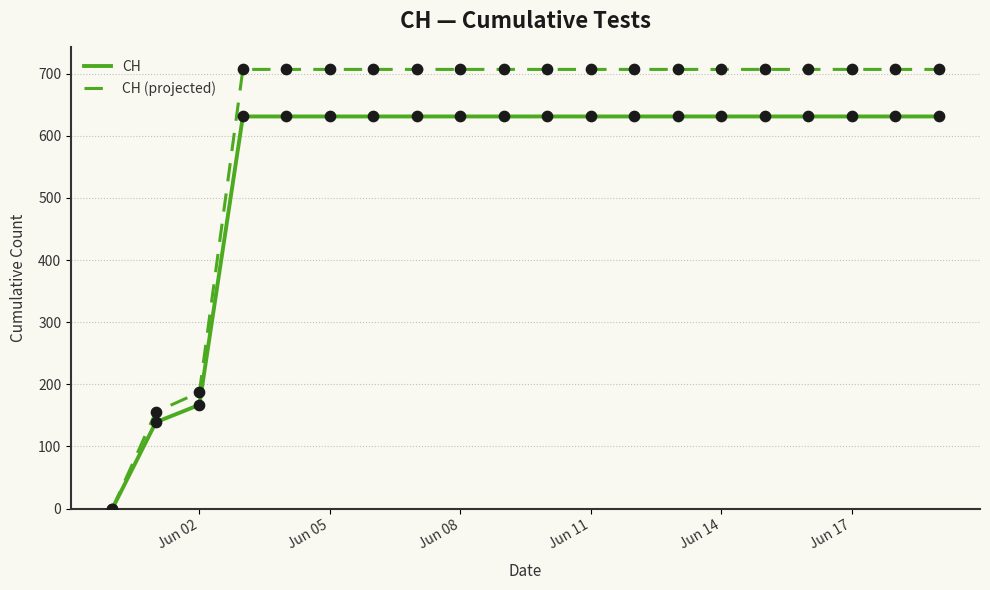

Which series has the largest total across all categories?

CH (projected)